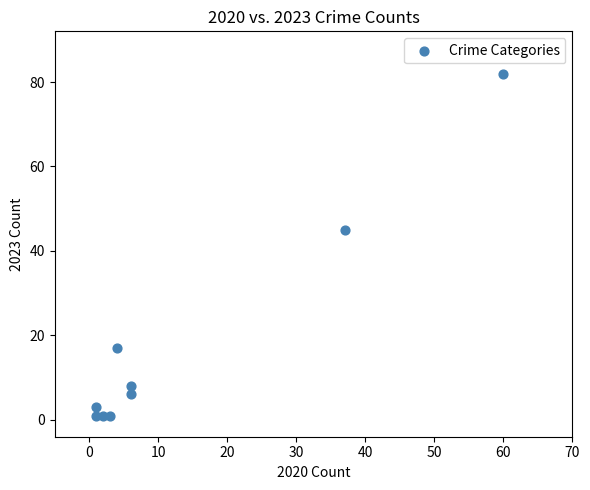

What is the average X value?

13